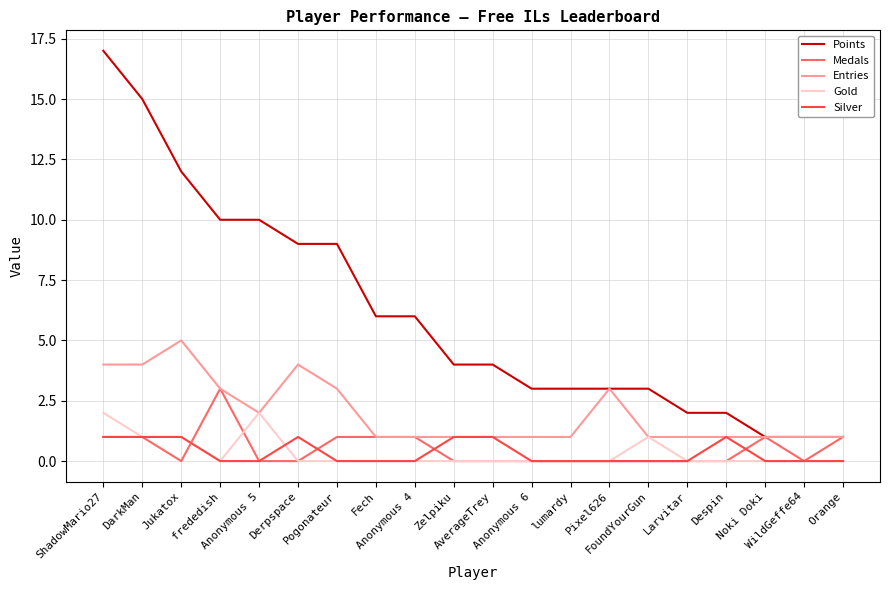

How many lines are shown in the chart?

5